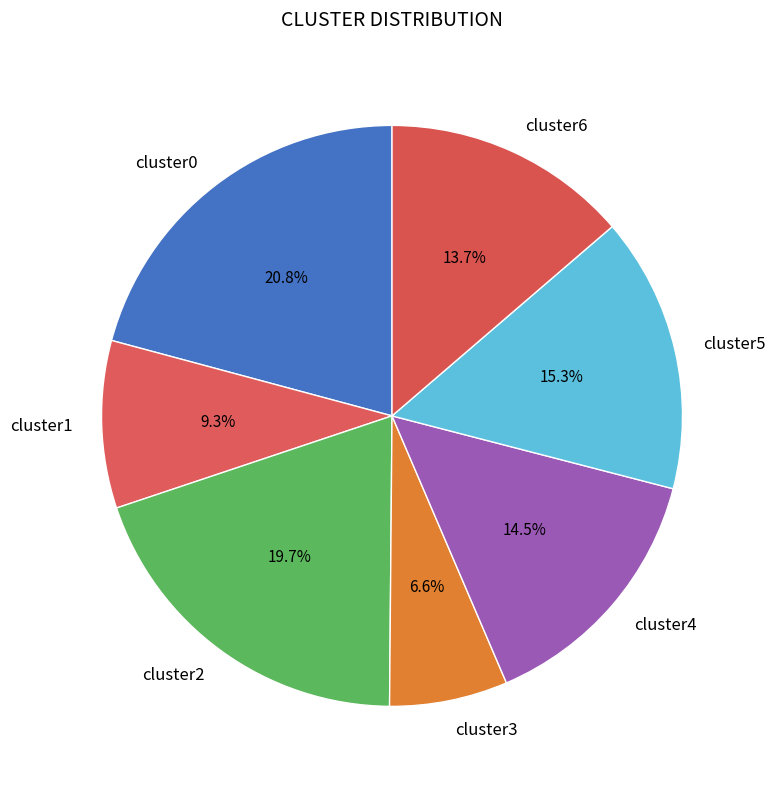

To the nearest percent, what percentage of the pie is cluster1?

9%